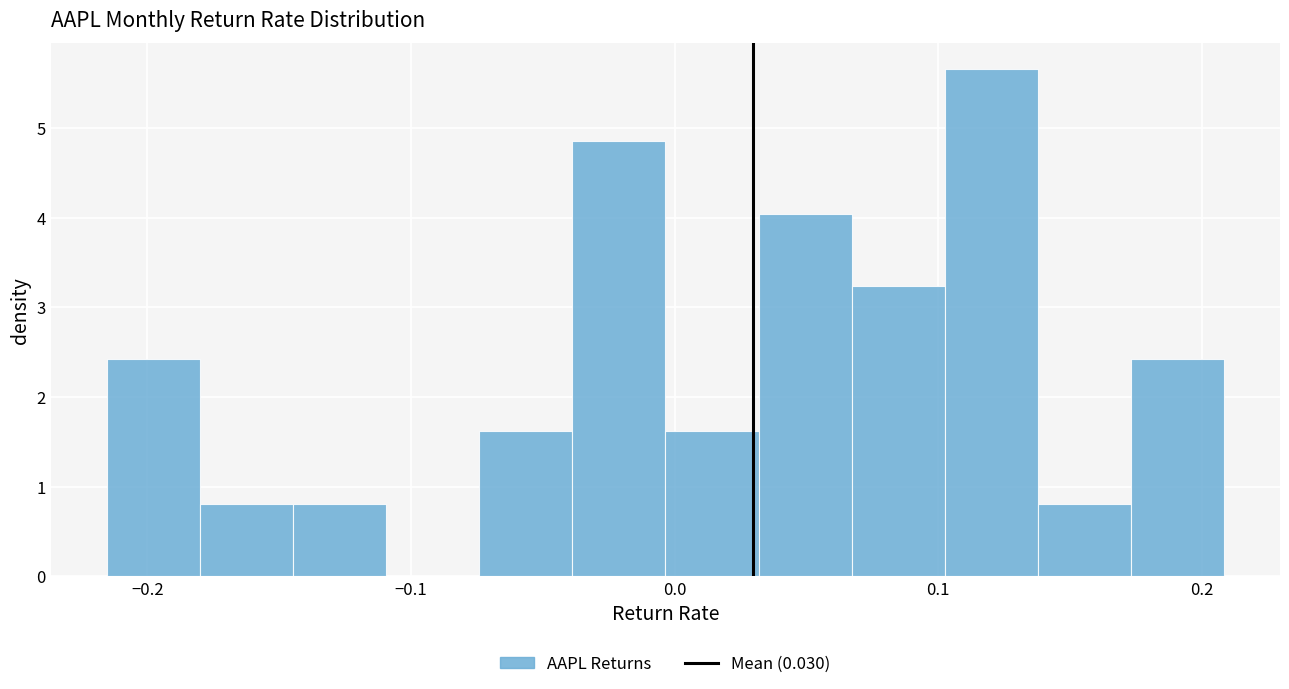

Read against the x-axis, roughly where is the centre of the tallest bar?

0.12